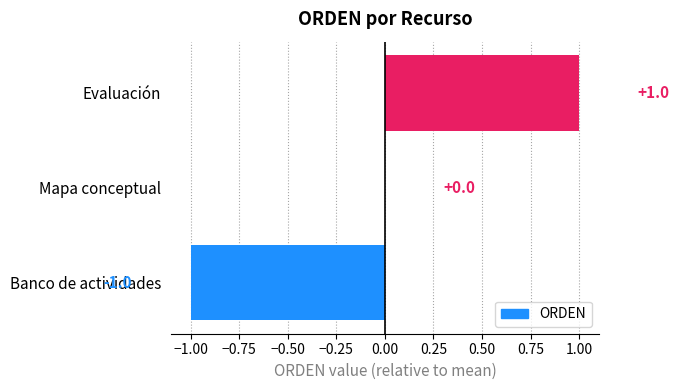

Where is the data nearest to the value 0?

Mapa conceptual